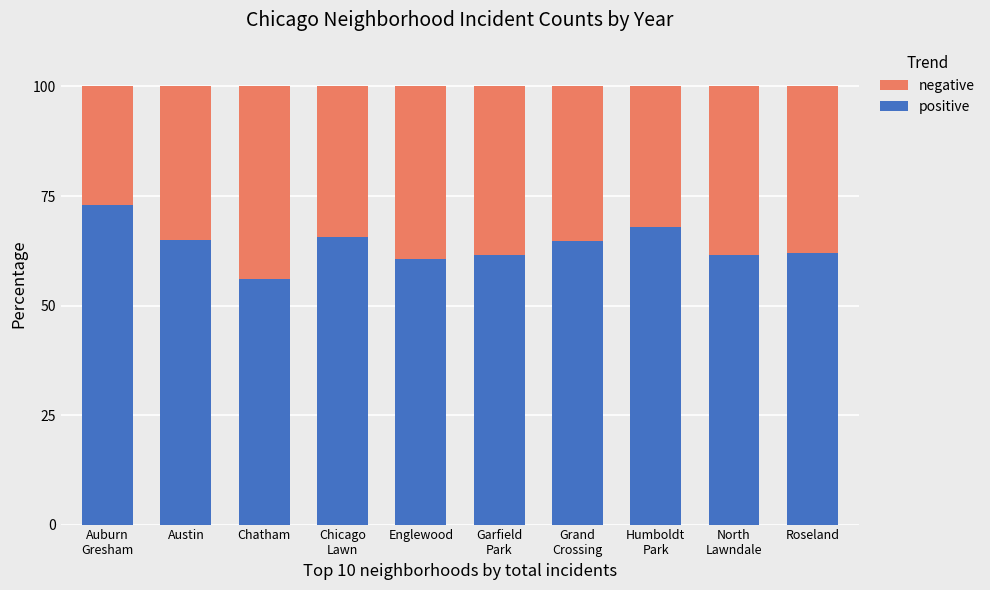

True or false: positive has a value of 60.6 at Englewood.

True